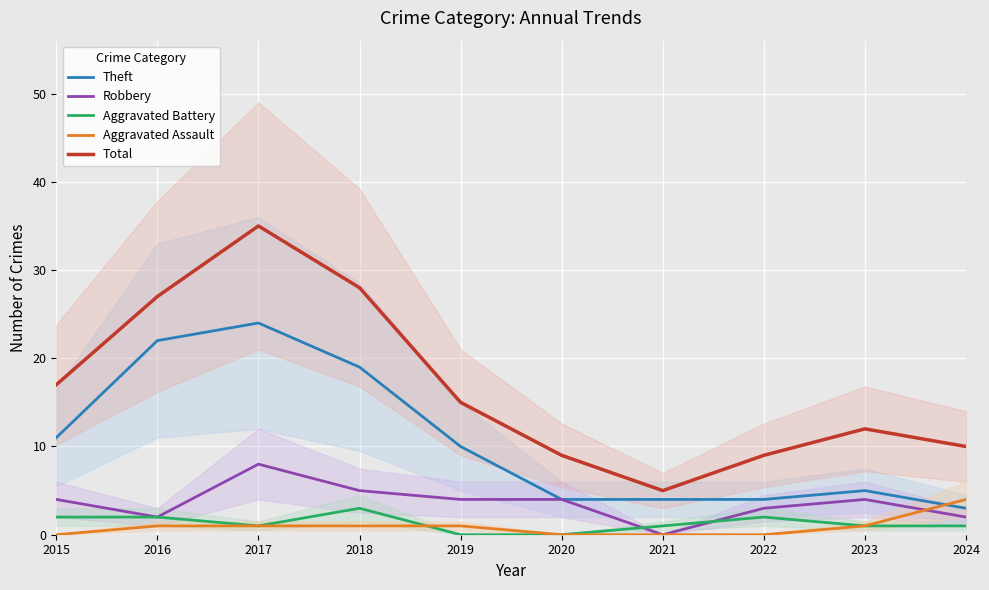

At how many categories does at least one series exceed 10?

6